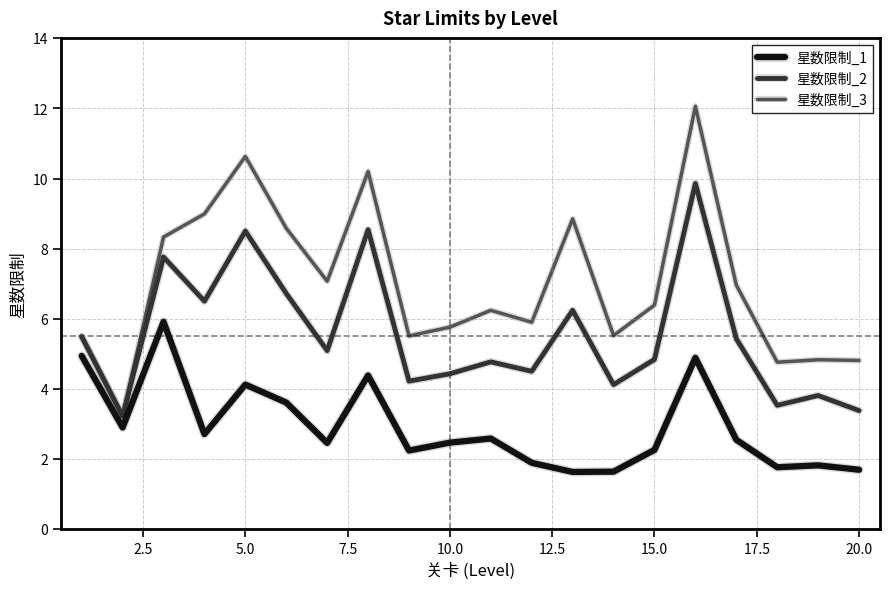

Which series has the largest total across all categories?

星数限制_3